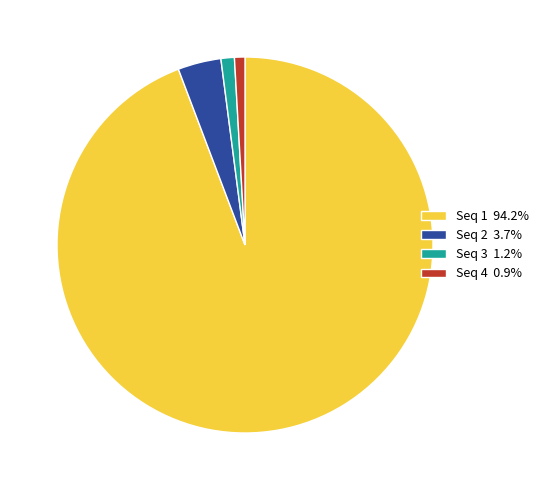

Does any single category account for the majority?

Yes